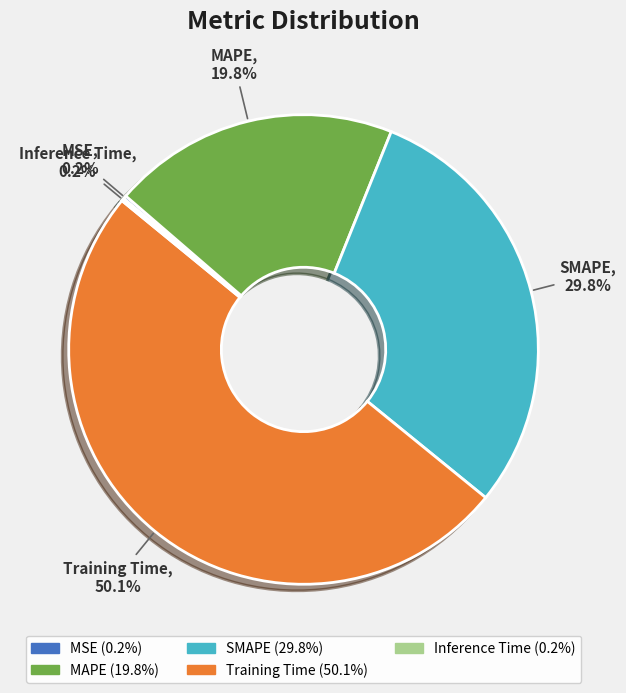

What is the ratio of the value at MAPE to the value at Training Time?

0.4